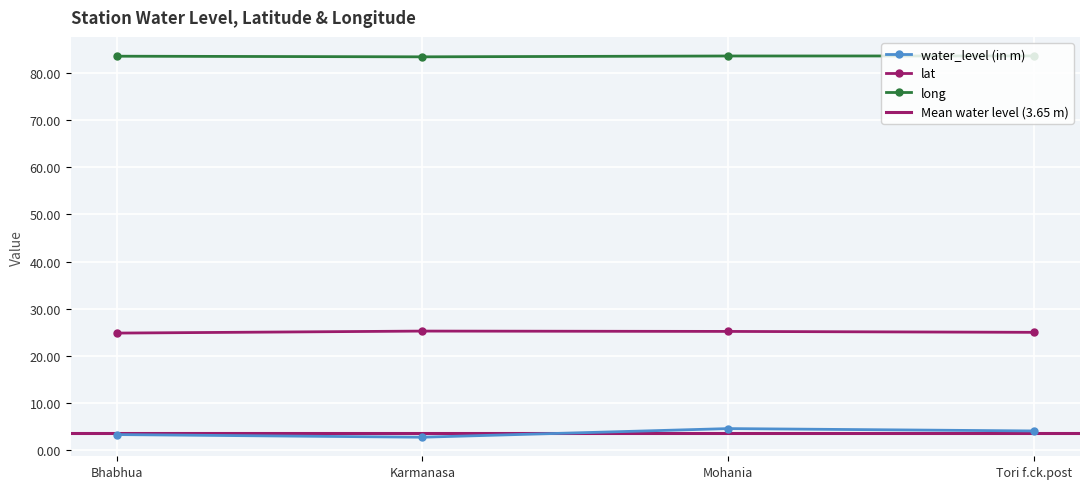

Which has a higher value, Tori f.ck.post or Karmanasa?

Tori f.ck.post